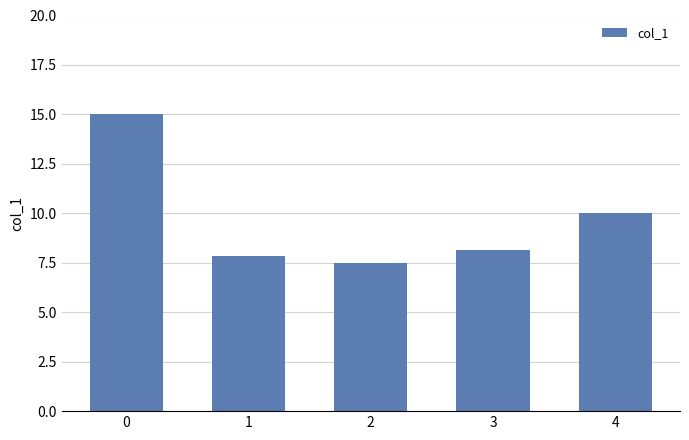

The value at 4 is 10.0. True or false?

True